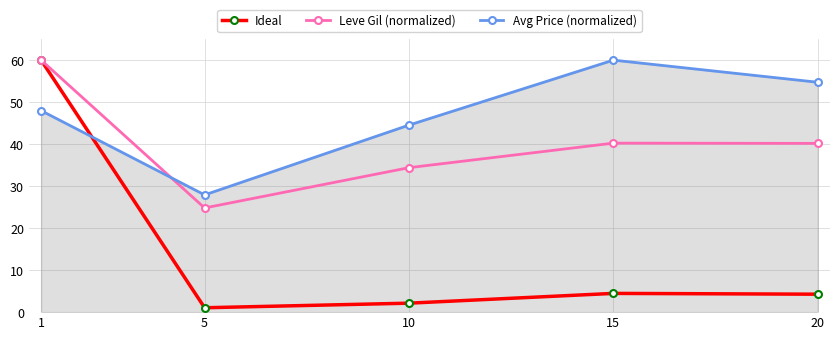

Between 5 and 20, which series saw the biggest shift?

Avg Price (normalized)